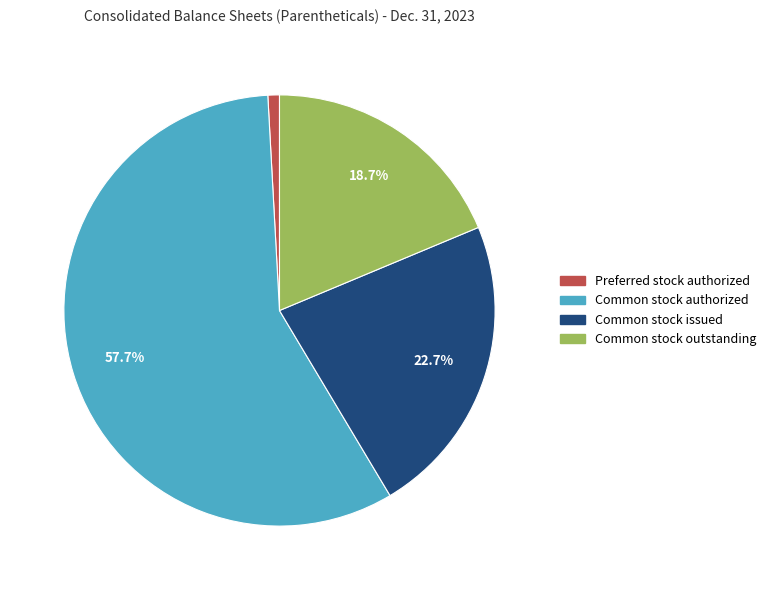

Rank the categories by value from highest to lowest.

Common stock authorized, Common stock issued, Common stock outstanding, Preferred stock authorized